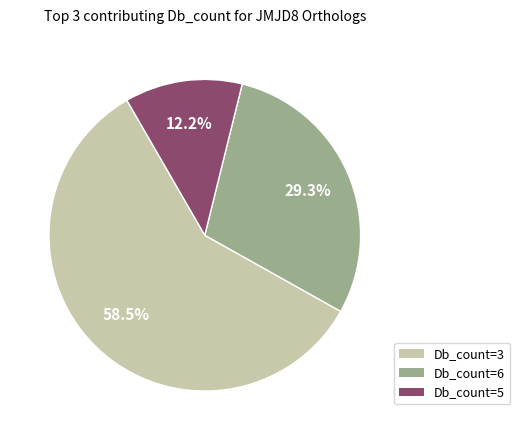

Is there any slice that represents more than half of the pie?

Yes